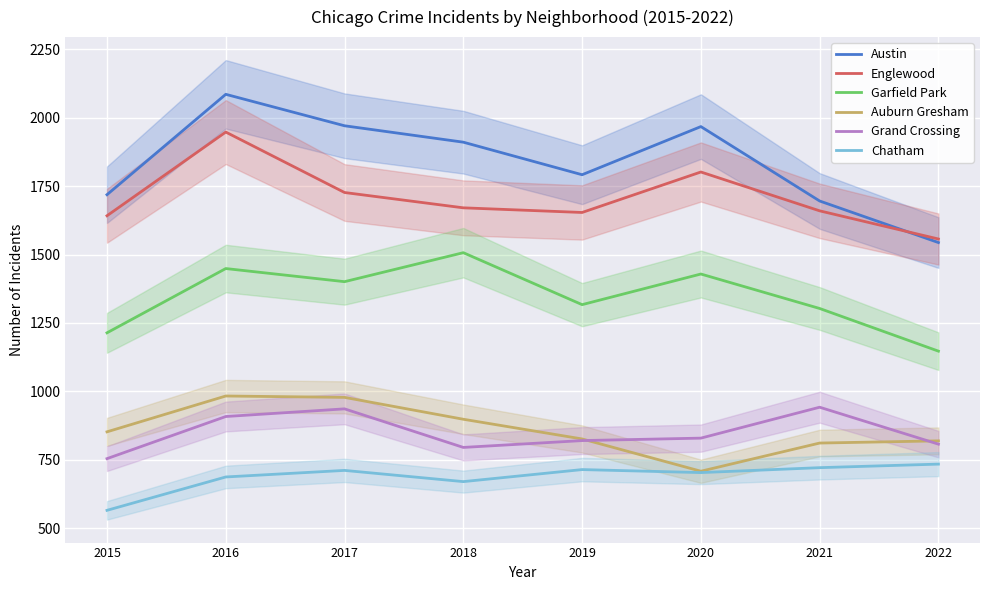

What is the spread (max minus min) of values at 2019?

1078